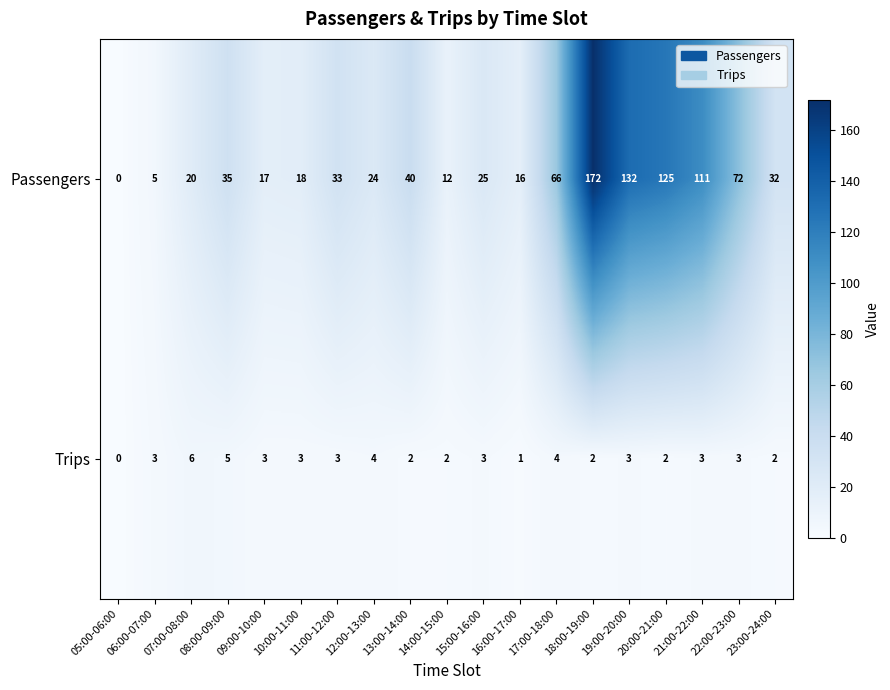

What is the spread (max minus min) of values at 14:00-15:00?

10